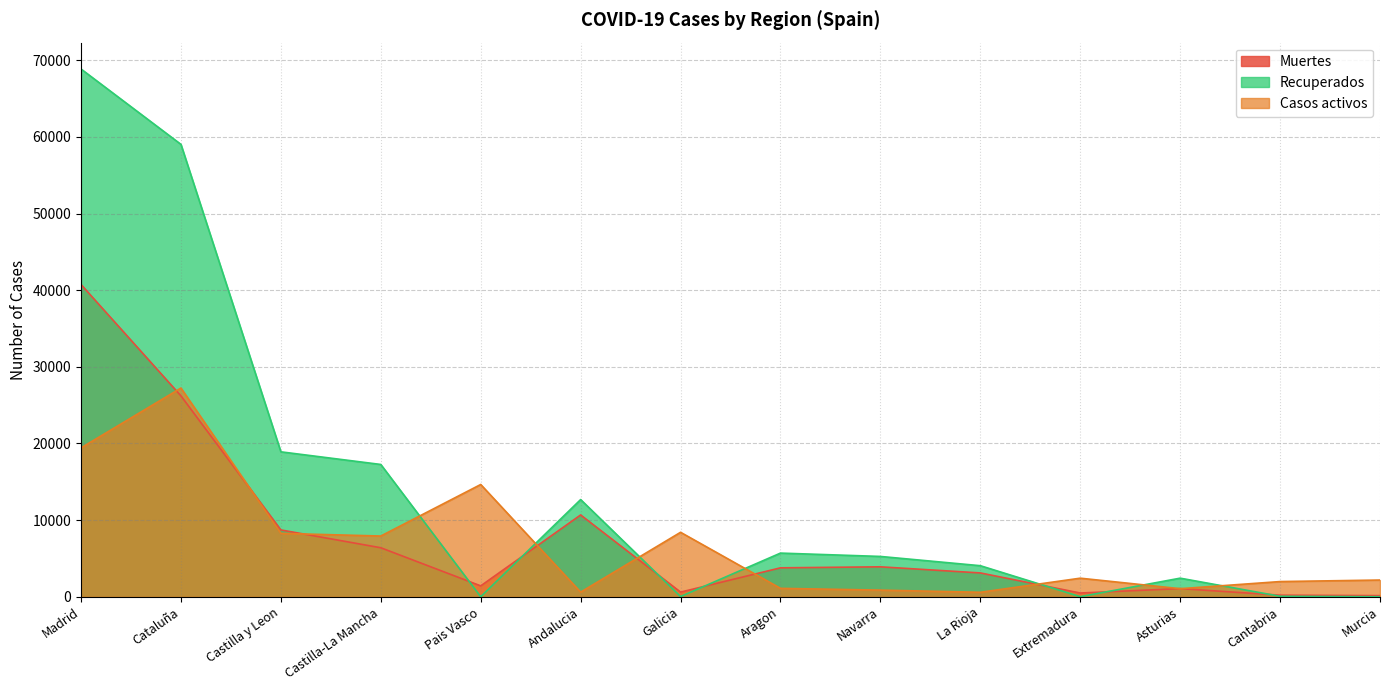

True or false: Muertes has more than 2 points higher than both neighbors.

True